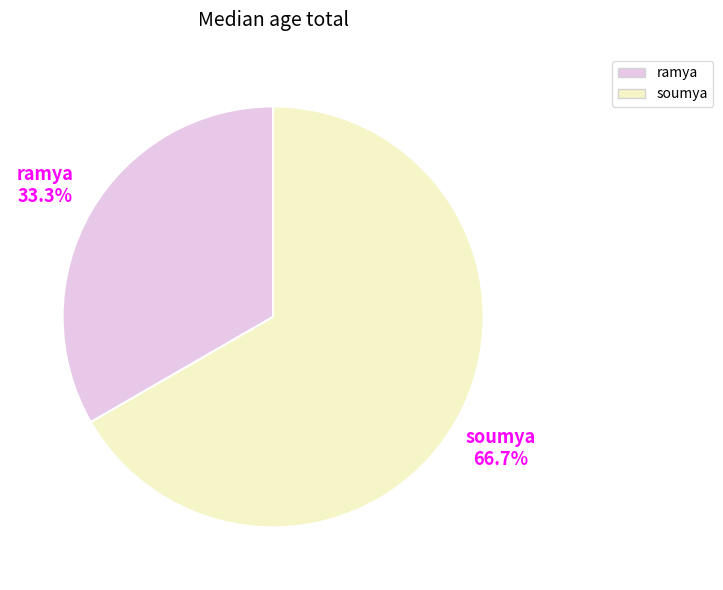

To the nearest percent, what is the difference between the largest and smallest slice percentages?

33%